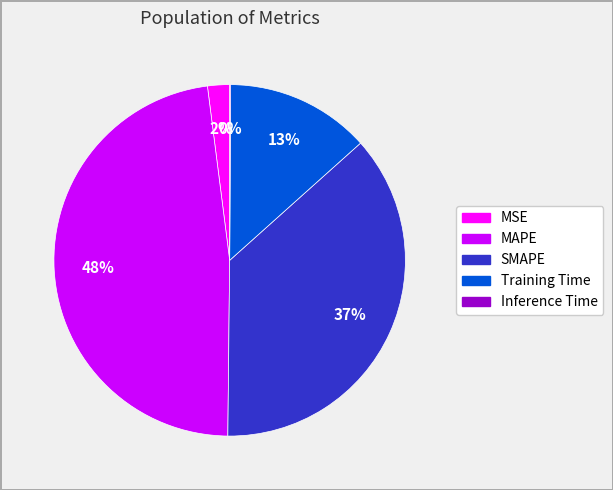

To the nearest percent, what is the average slice percentage?

20%